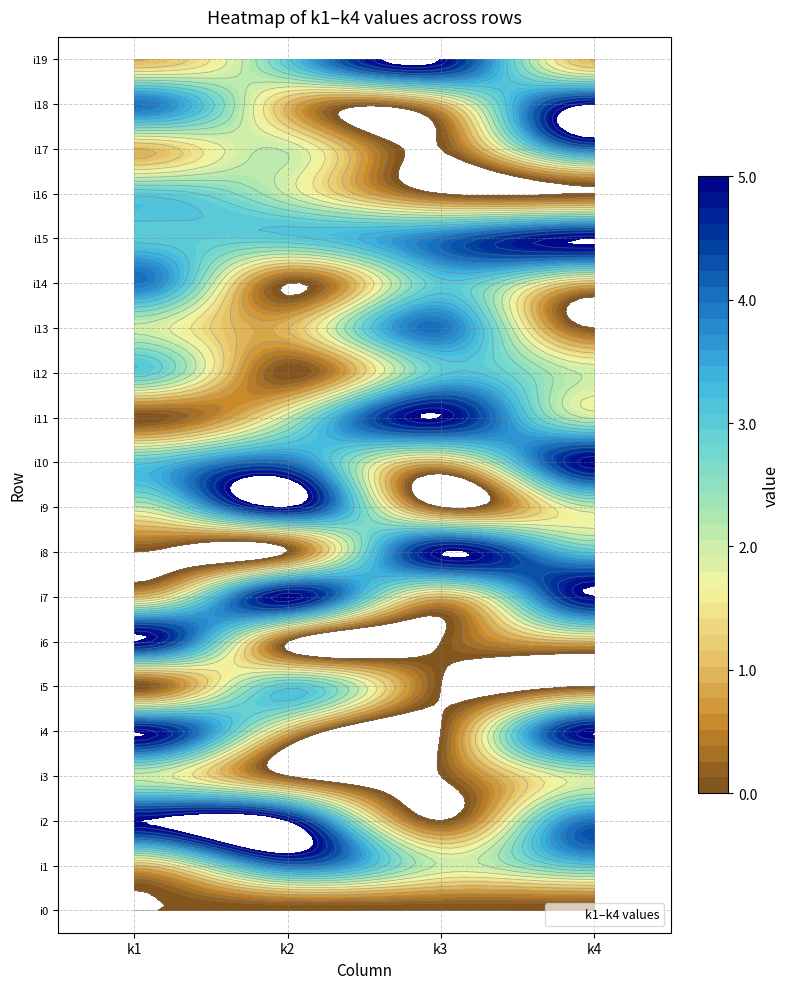

Is the value of i15 at 1 greater than the value of i10 at 1?

No